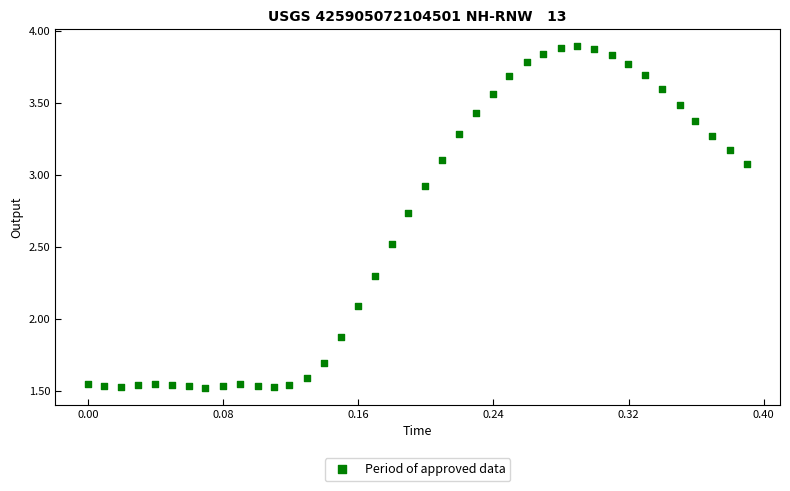

What is the range of X values (max minus min)?

0.4